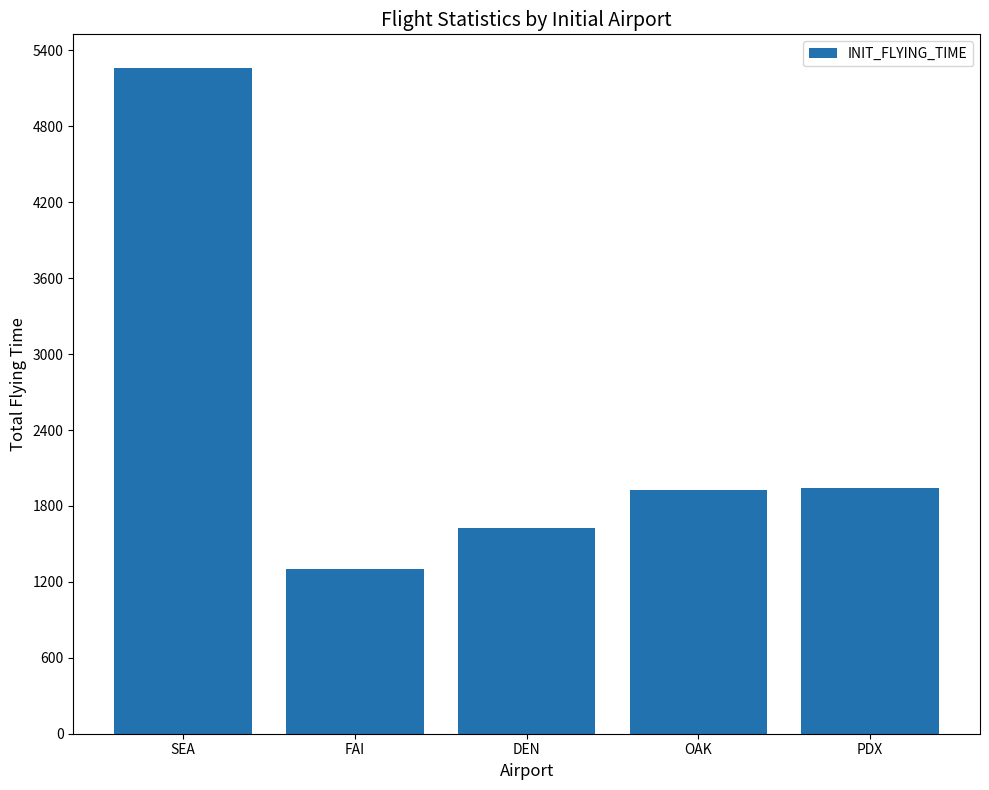

What is the value of the 5th bar from the left?

1942